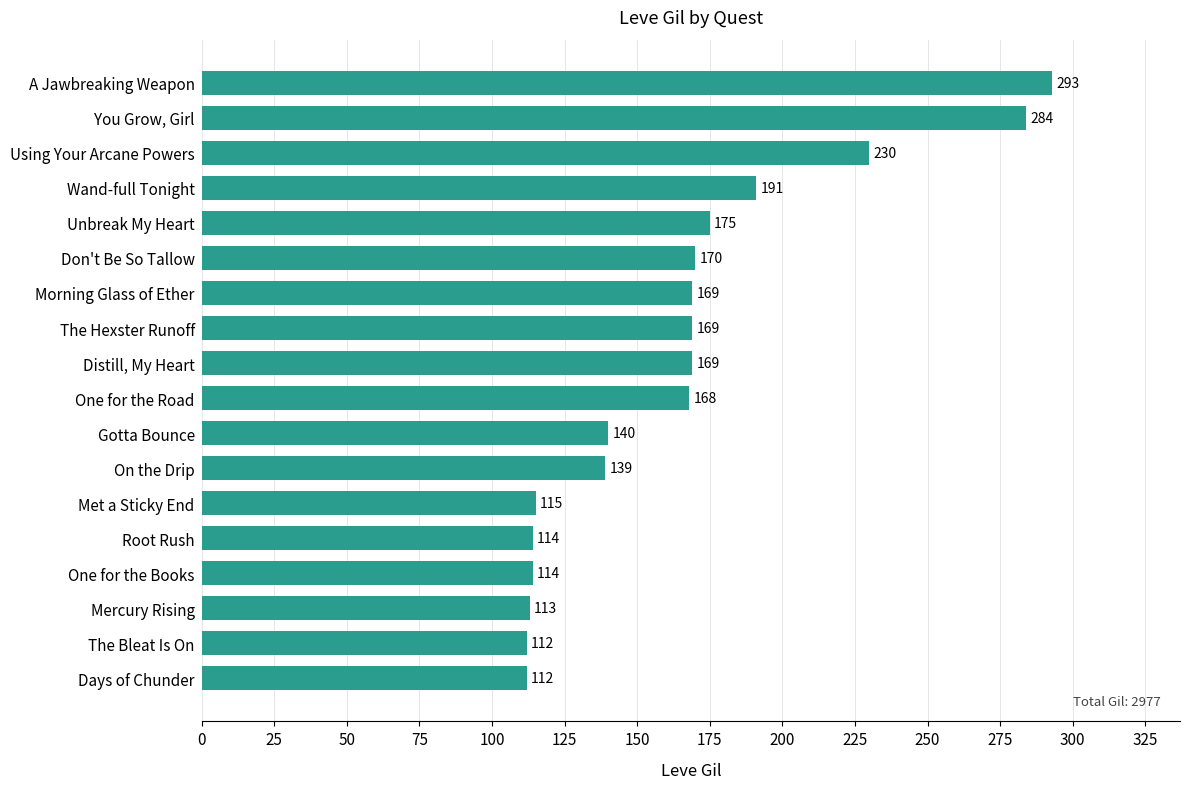

True or false: the data shows 152 at One for the Books.

False